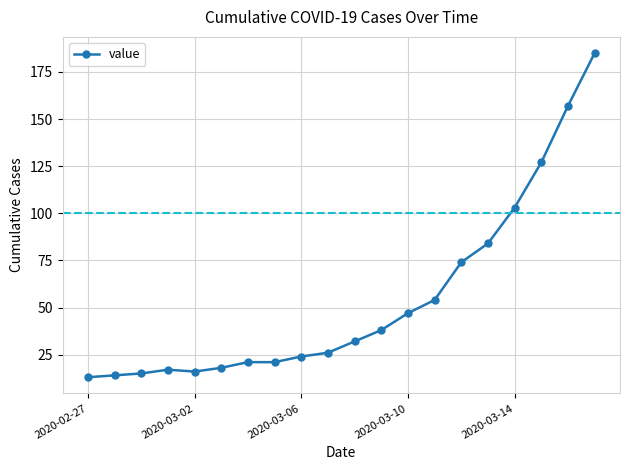

What is the value of the 7th point from the left?

21